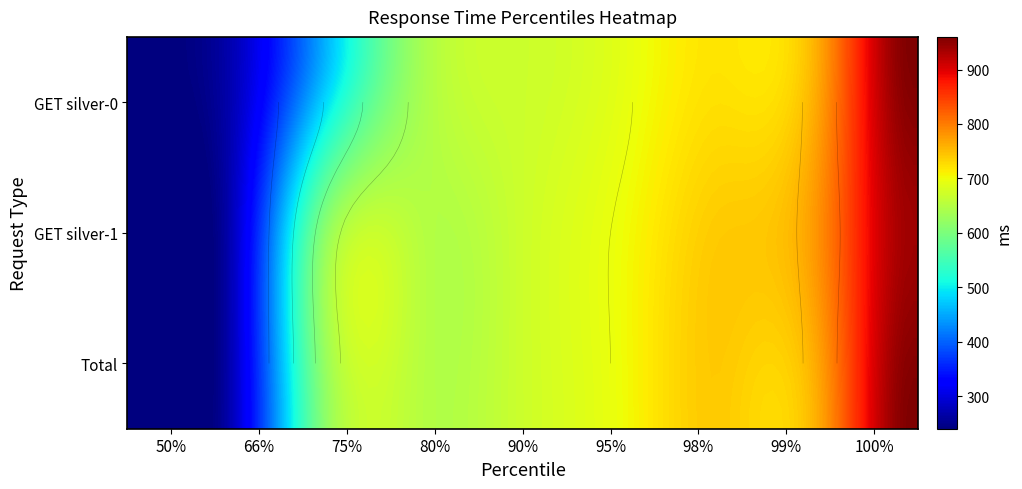

Which series has the largest total across all categories?

GET silver-1